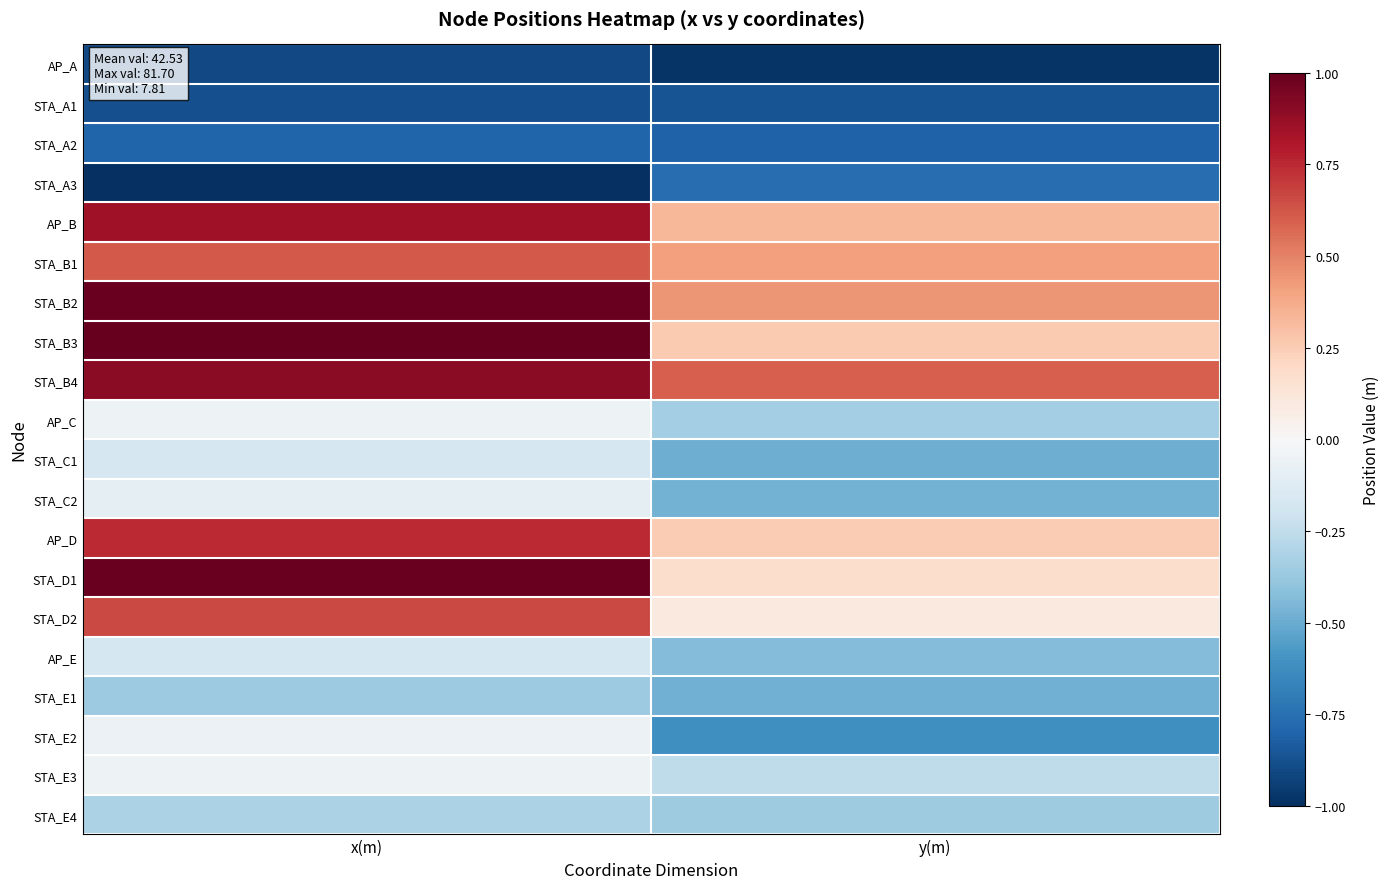

At how many categories does at least one series exceed 0?

2